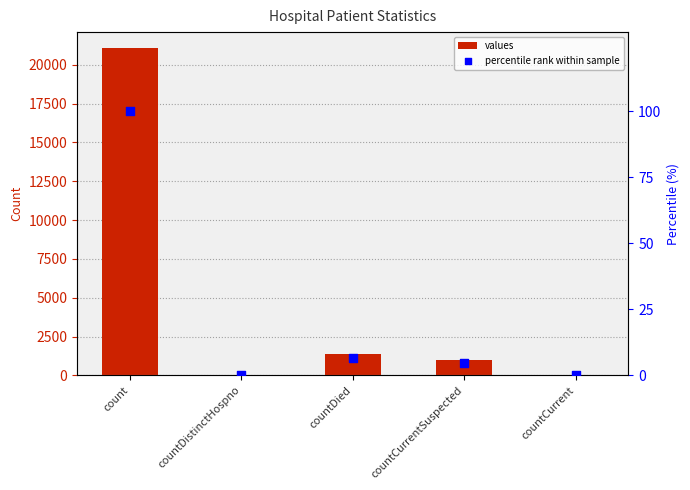

Which series contains the lowest Y value?

values